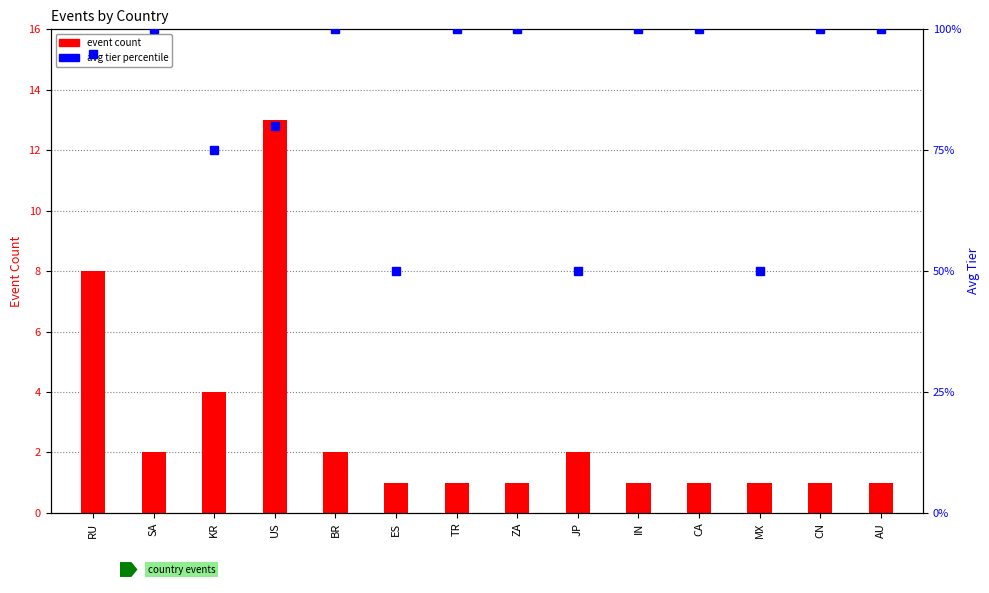

True or false: avg tier percentile has a value of 50 at MX.

True